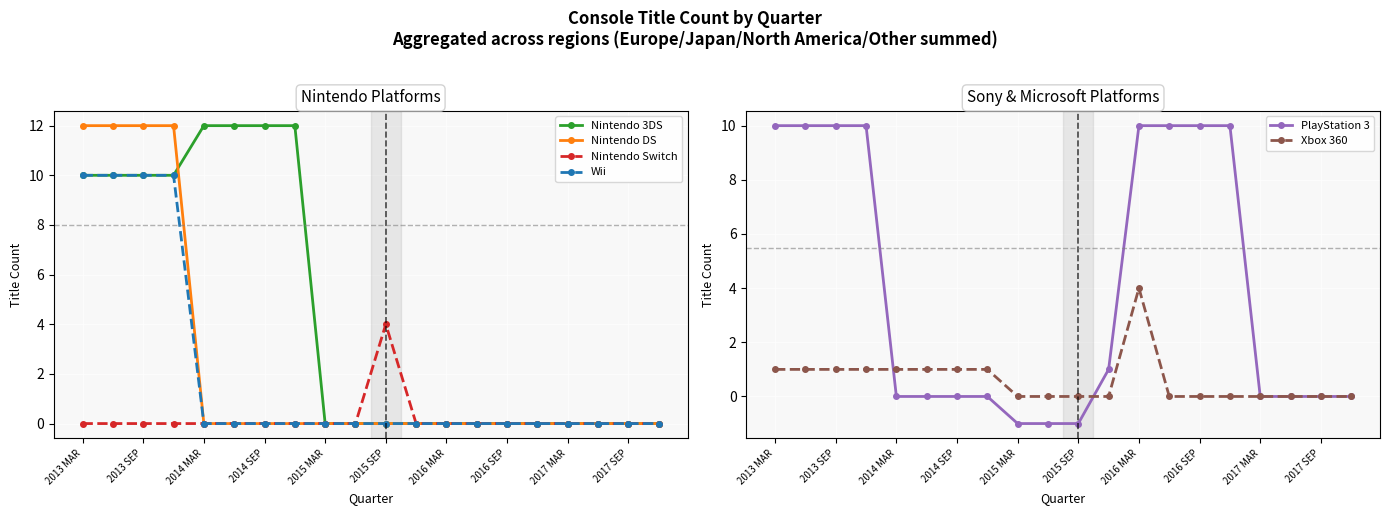

What is the sum of the Nintendo 3DS values at 2015 SEP and 2014 SEP?

12